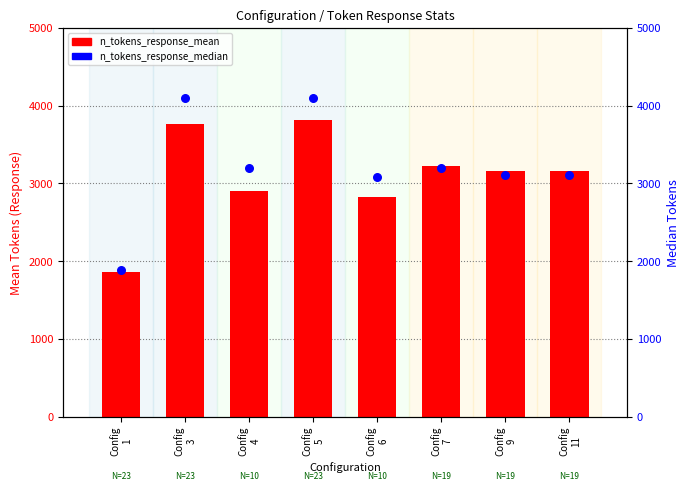

Which series contains the highest Y value?

n_tokens_response_median